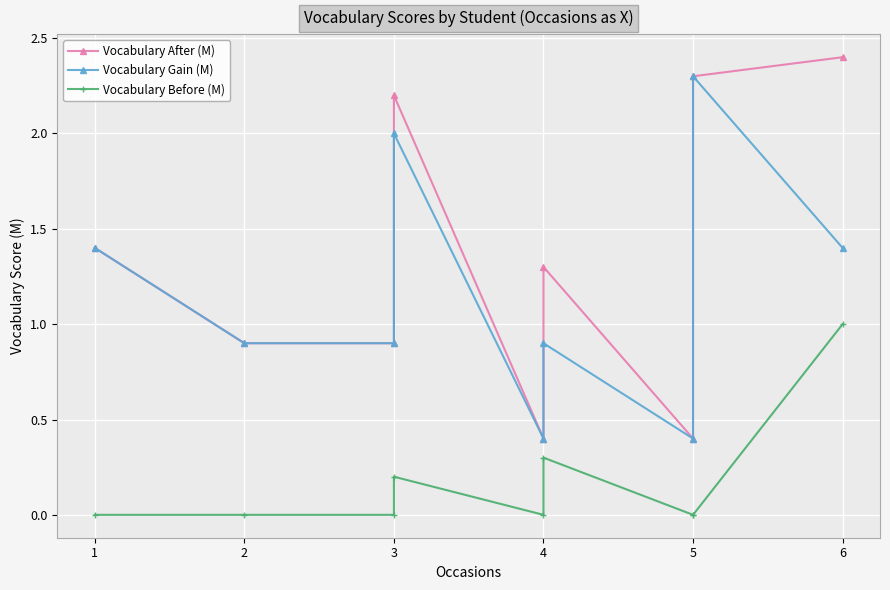

What is the value of the Vocabulary After (M) point at the 7th from the left?

1.3